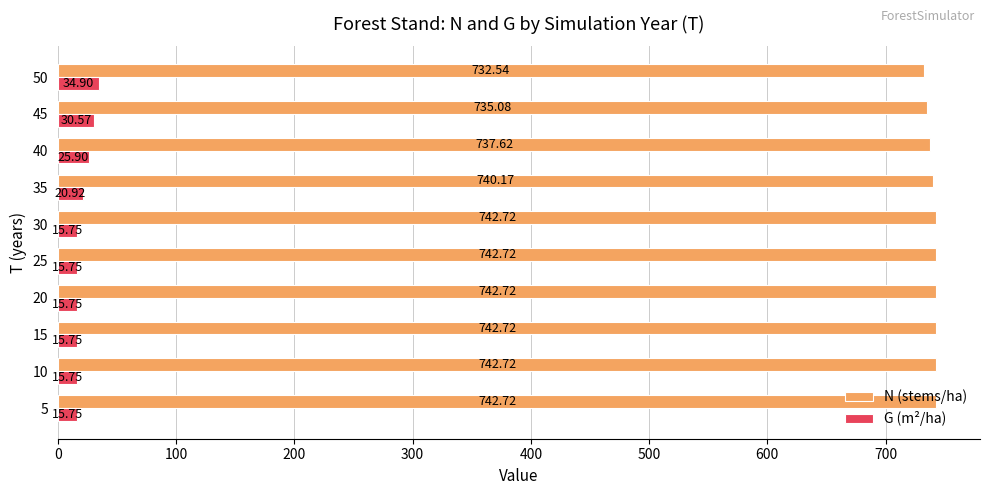

What is the average value of the G (m²/ha) series?

20.7